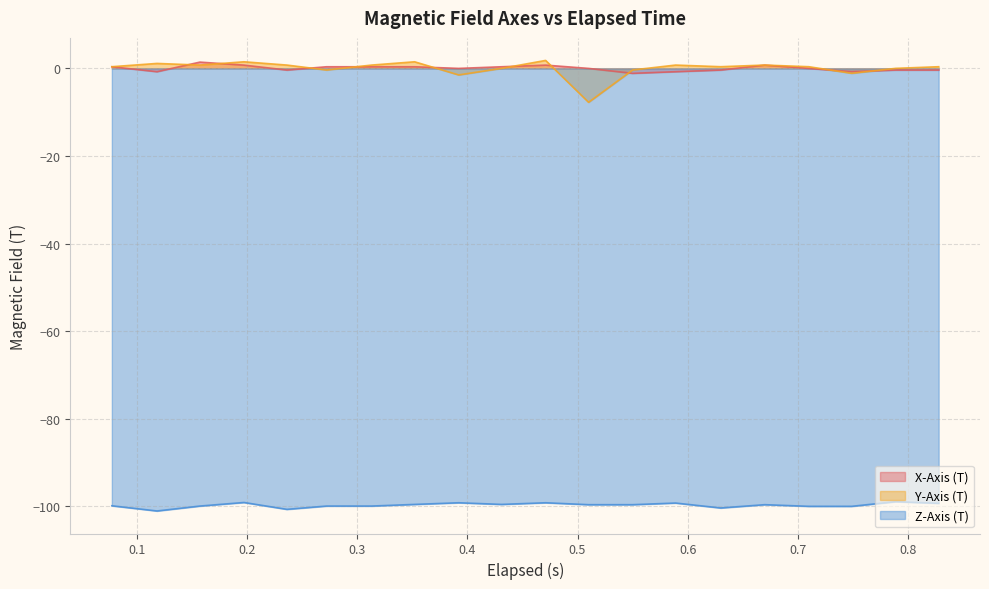

True or false: X-Axis (T) and Z-Axis (T) cross at least once.

False